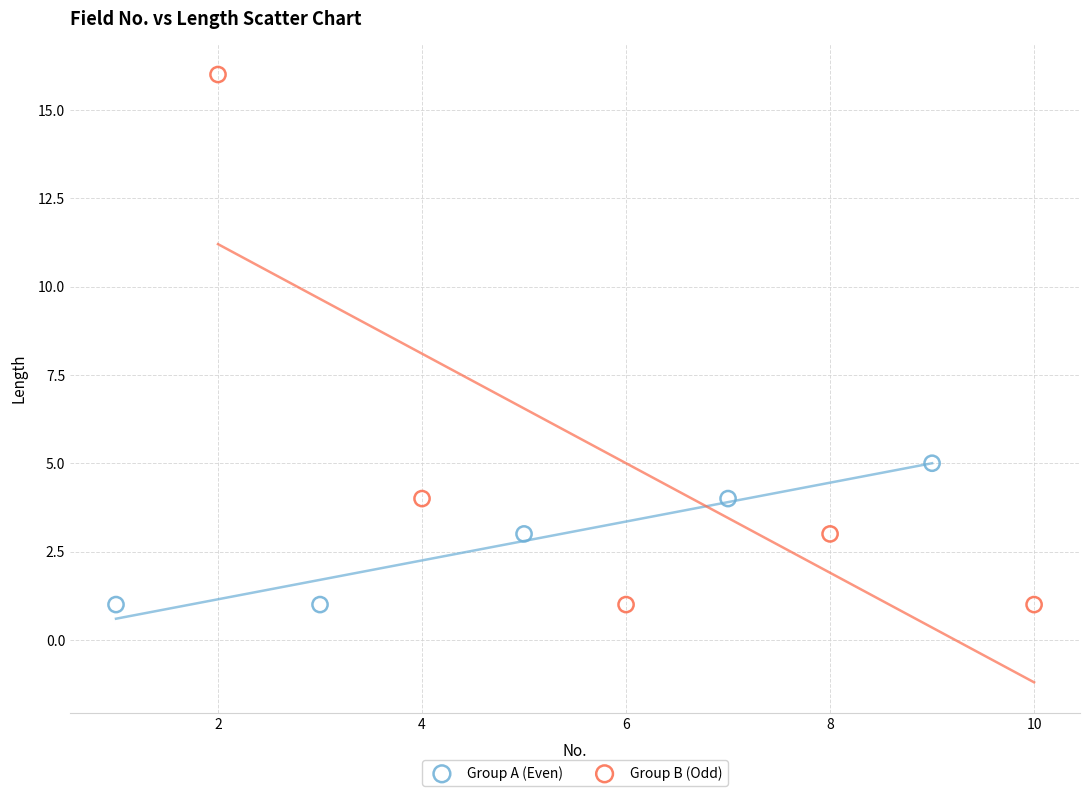

What are all the series names shown in the legend?

Group A (Even), Group B (Odd)